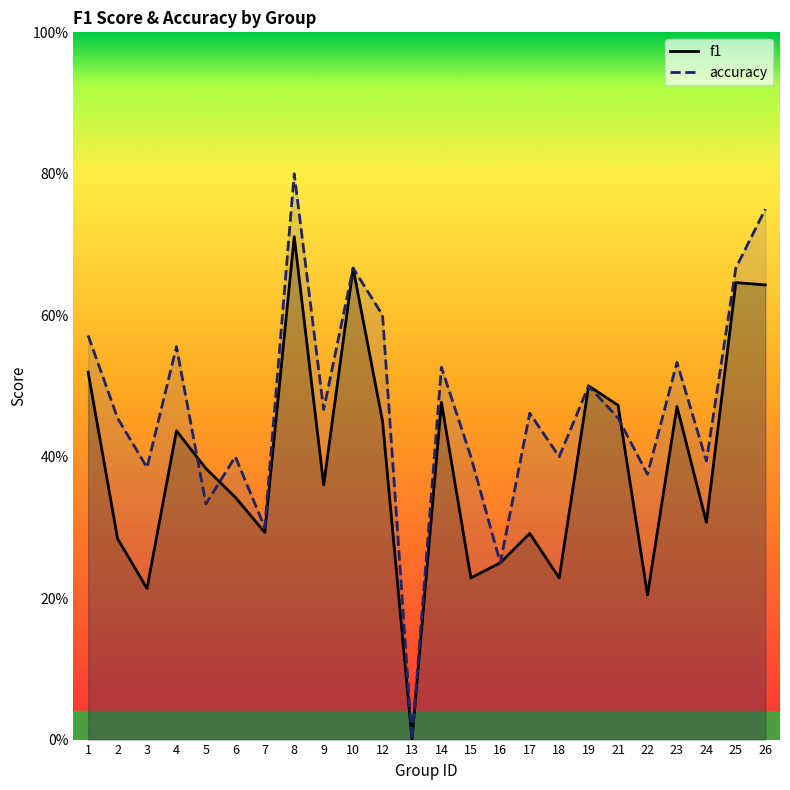

True or false: f1 and accuracy intersect in this chart.

True